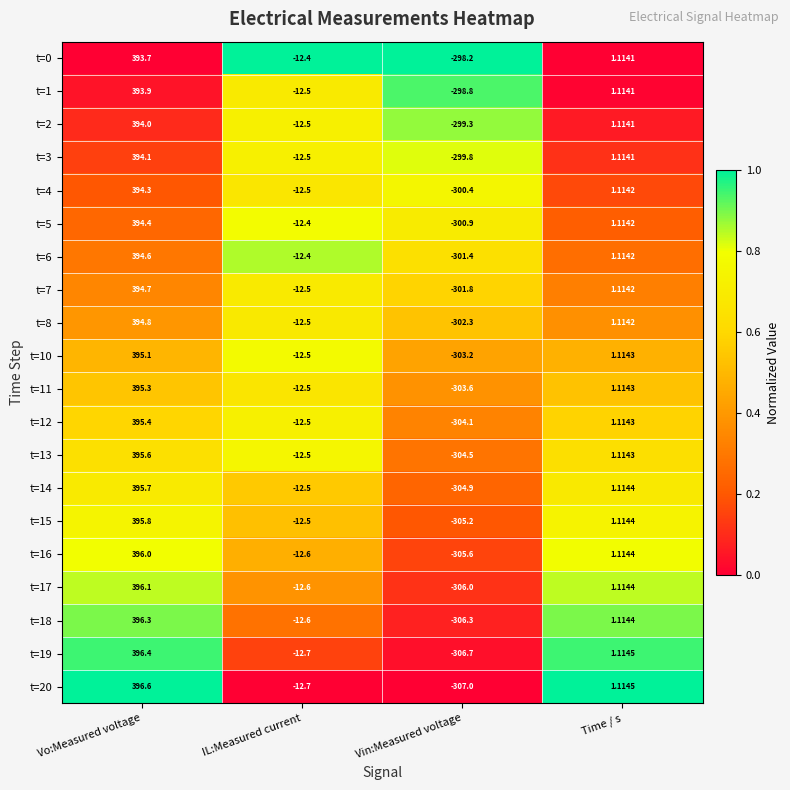

Rank the series at Vin:Measured voltage from highest to lowest value.

t=0, t=1, t=2, t=3, t=4, t=5, t=6, t=7, t=8, t=10, t=11, t=12, t=13, t=14, t=15, t=16, t=17, t=18, t=19, t=20